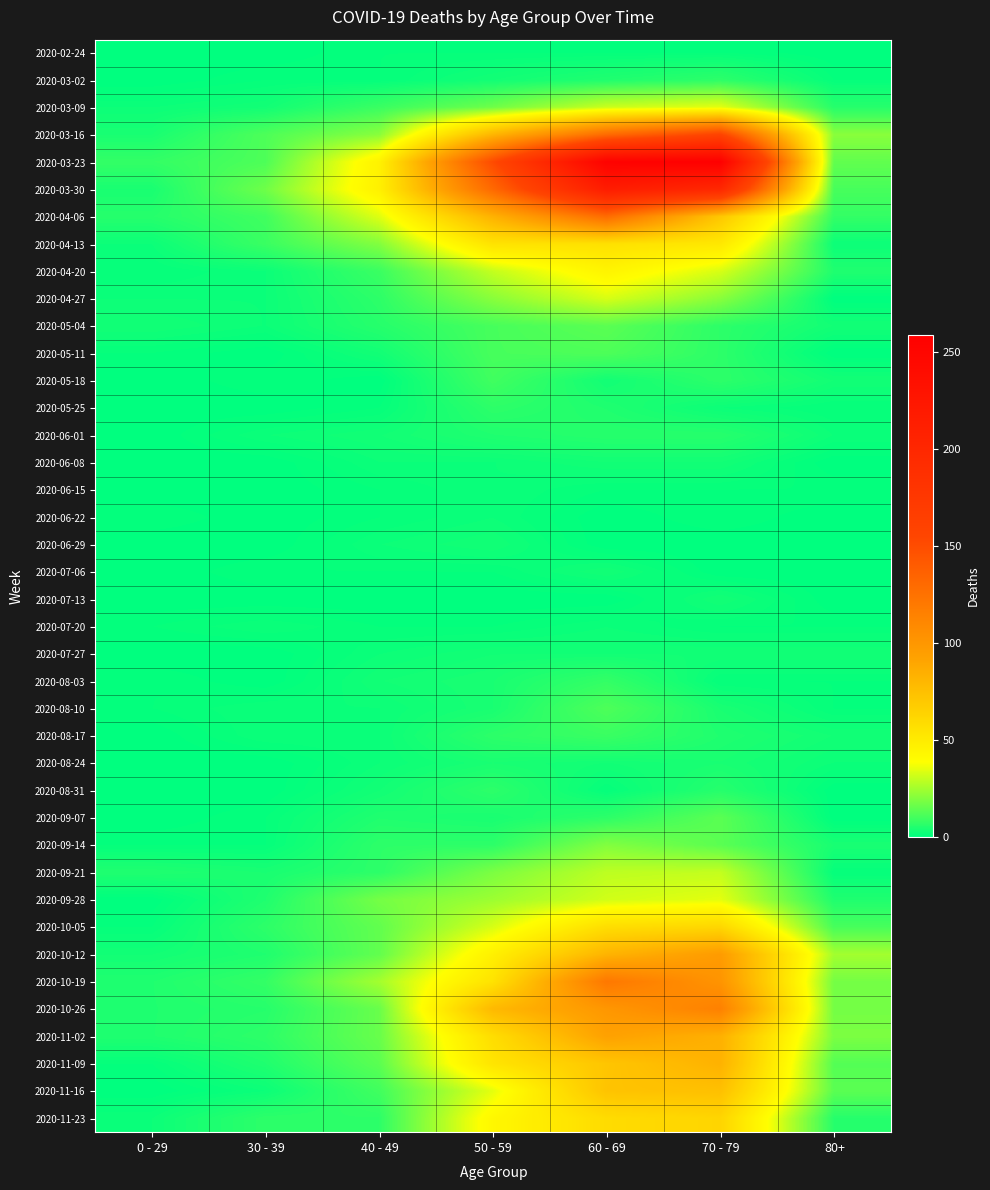

At which category is the sum across all series the highest?

60 - 69